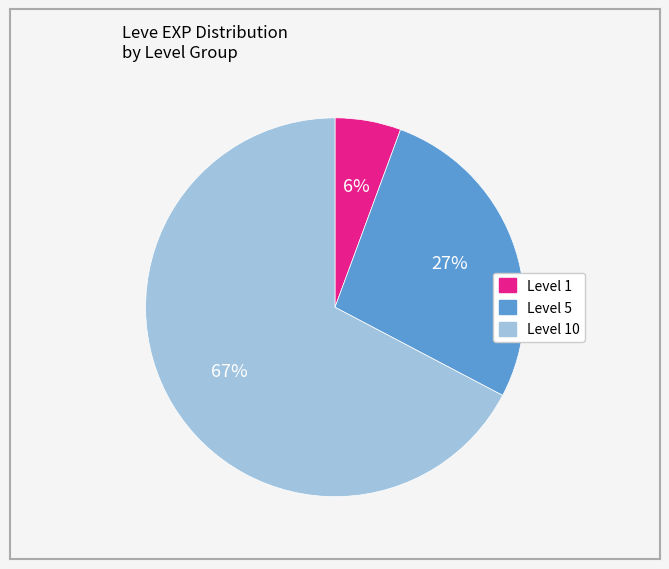

Does any single category account for the majority?

Yes